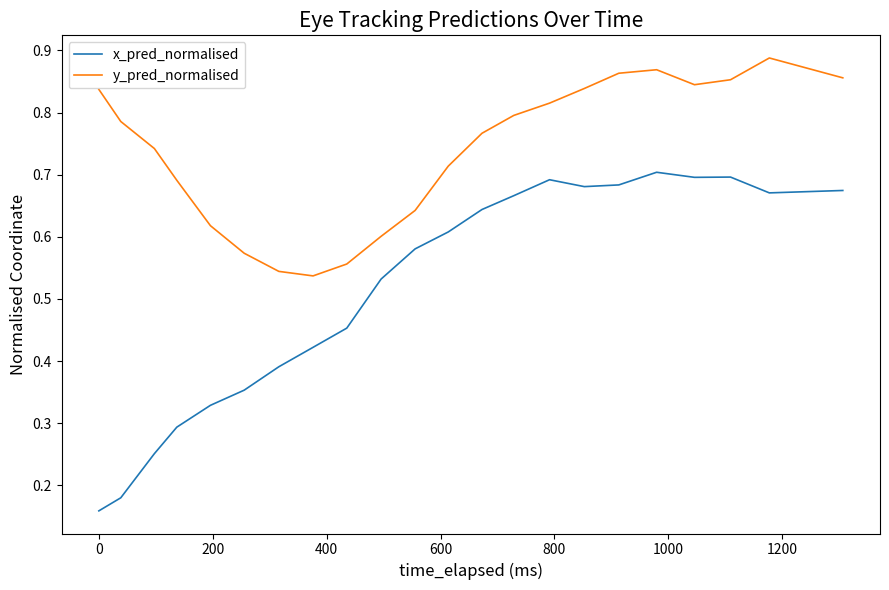

List the series in order of their overall mean, highest first.

y_pred_normalised, x_pred_normalised